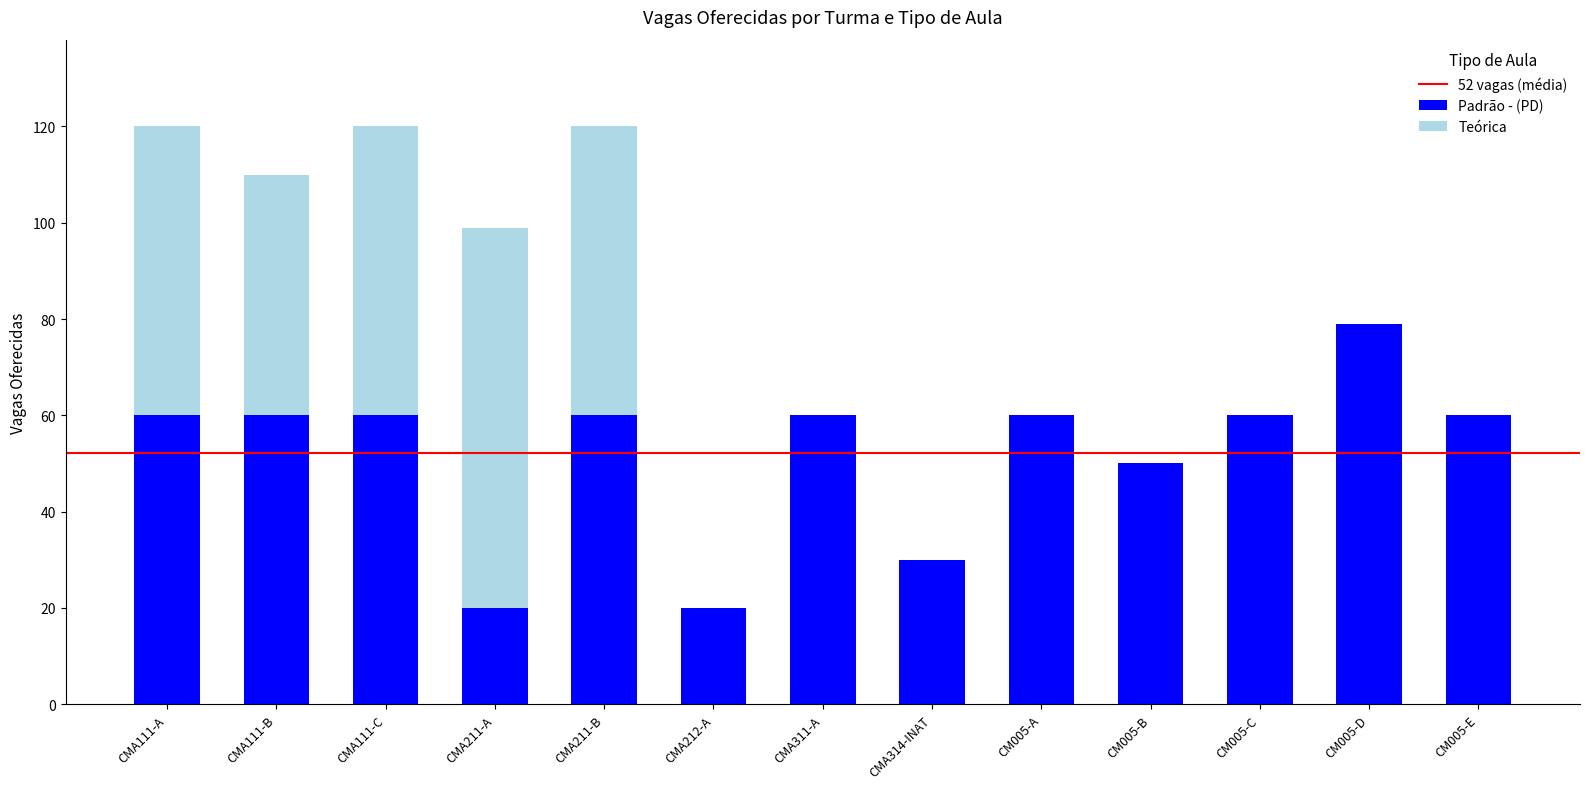

What is the total value across all series at CM005-D?

79